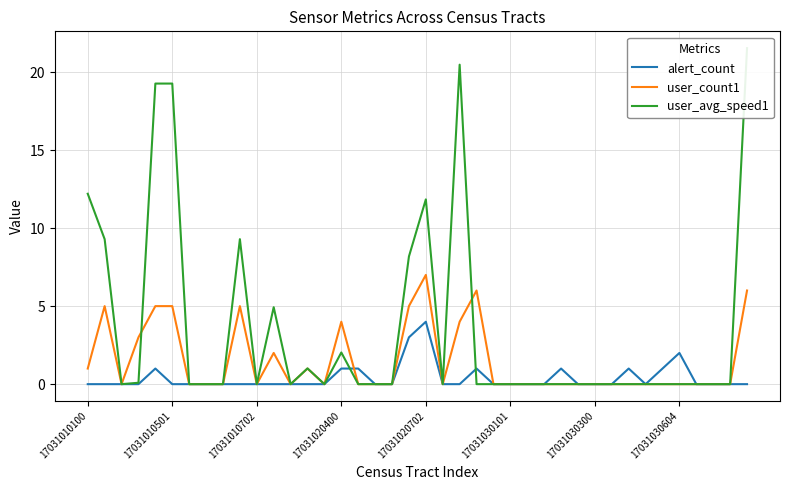

Which series has the largest total across all categories?

user_avg_speed1